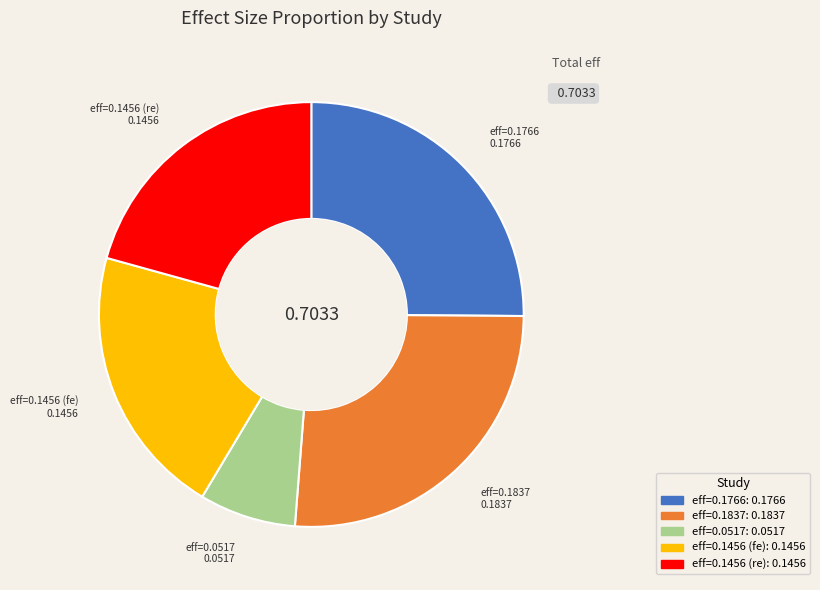

Does any single category account for the majority?

No